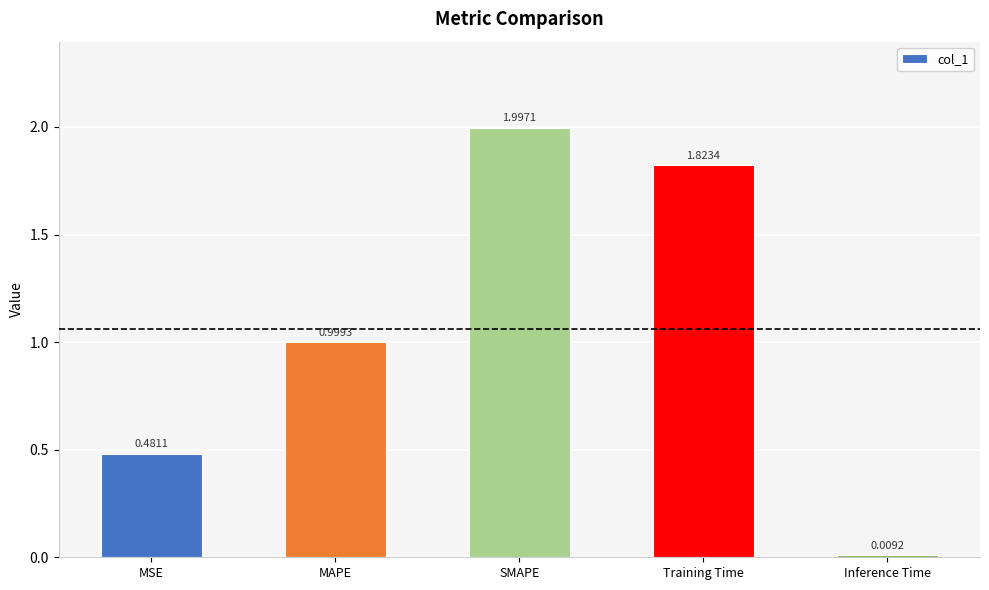

True or false: the data shows 0.3 at MAPE.

False